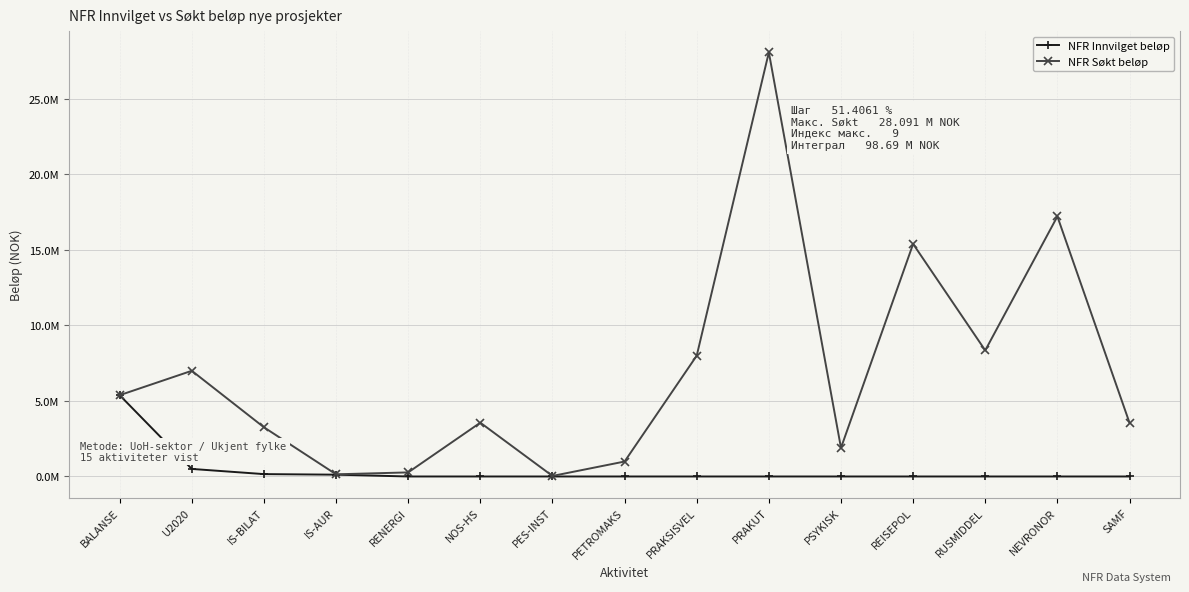

What are all the series names shown in the legend?

NFR Innvilget beløp, NFR Søkt beløp